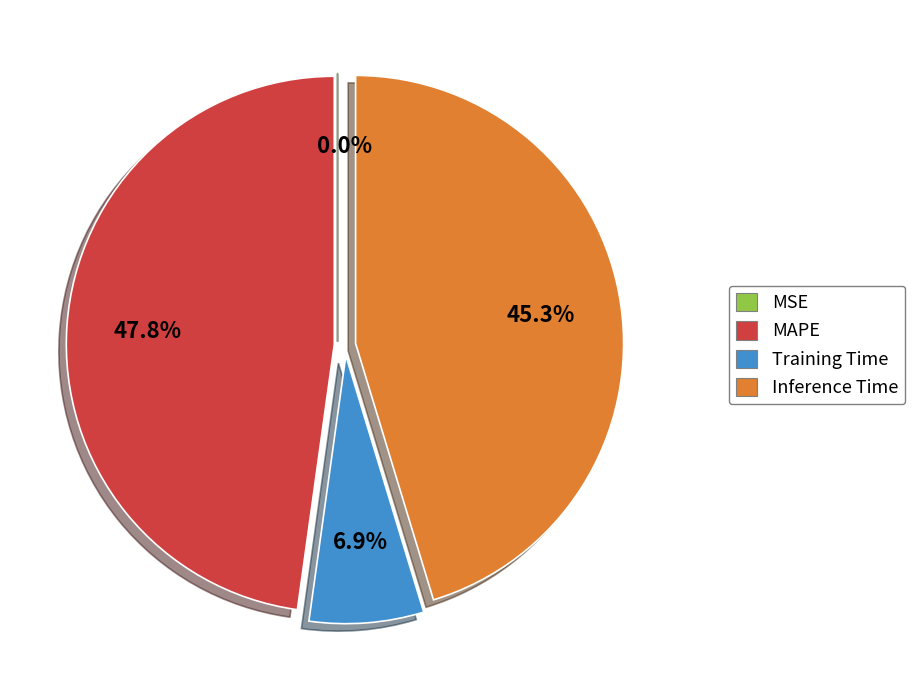

Which has a higher value, Training Time or MAPE?

MAPE